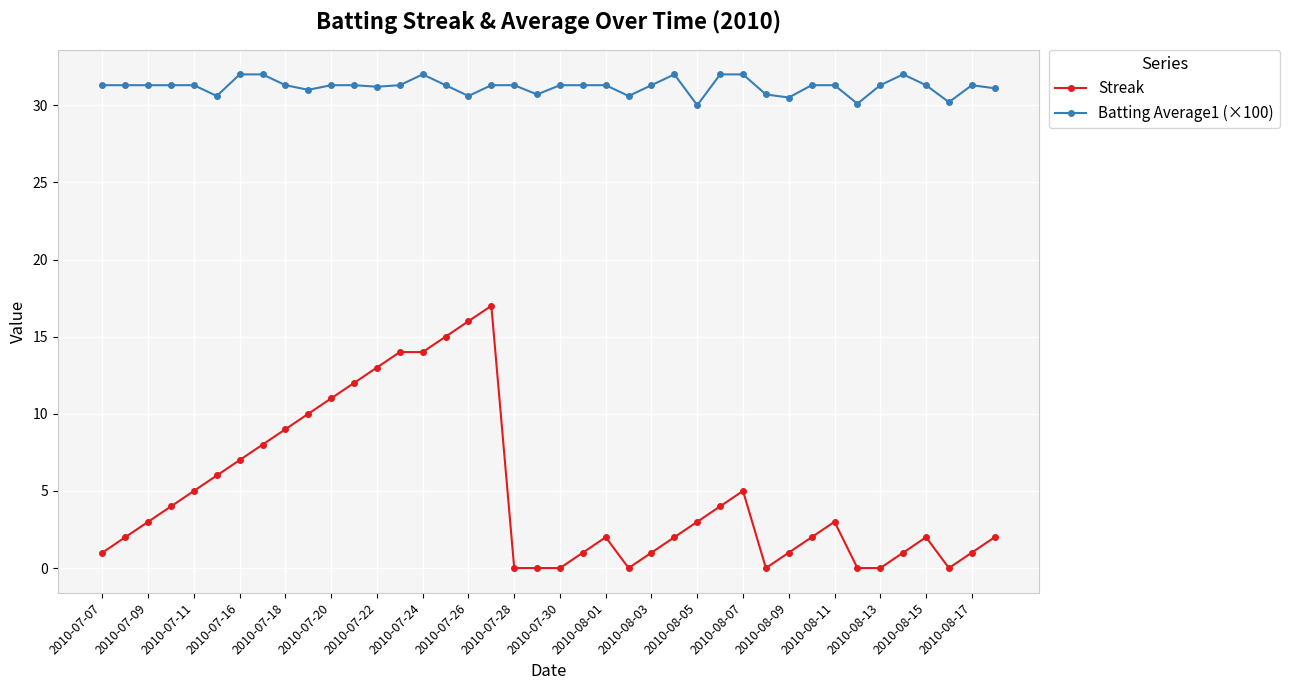

What is the sum of all Streak values?

197.0